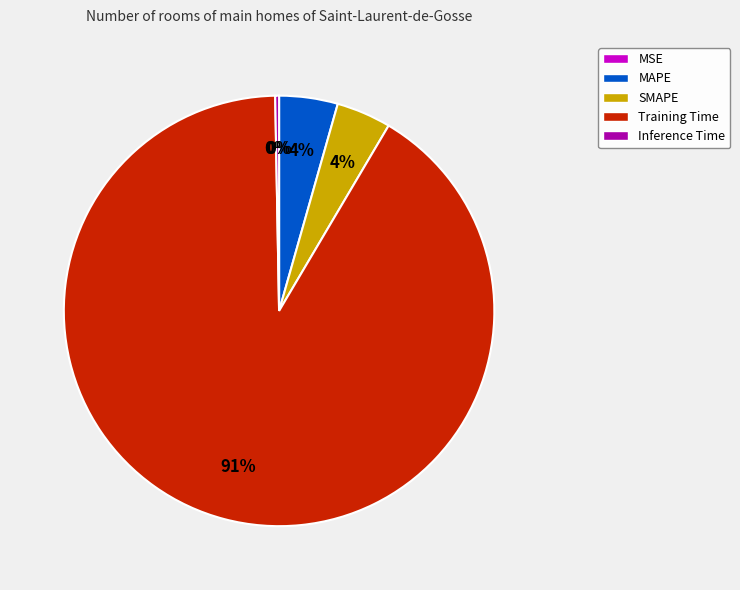

Which has a higher value, Training Time or MAPE?

Training Time